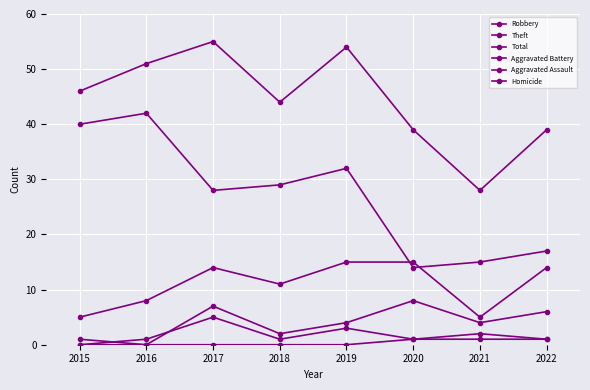

At which category is the sum across all series the highest?

2017